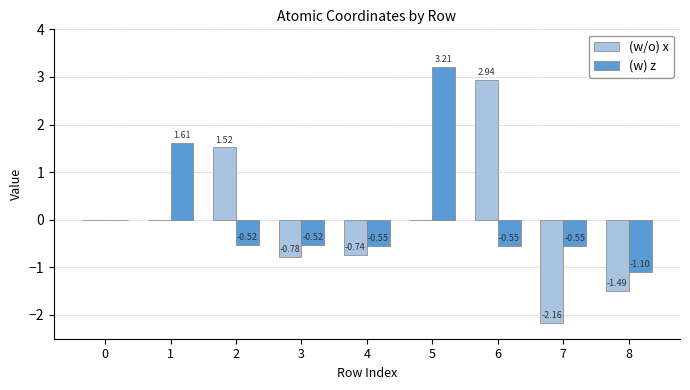

At which category is the sum across all series the highest?

5